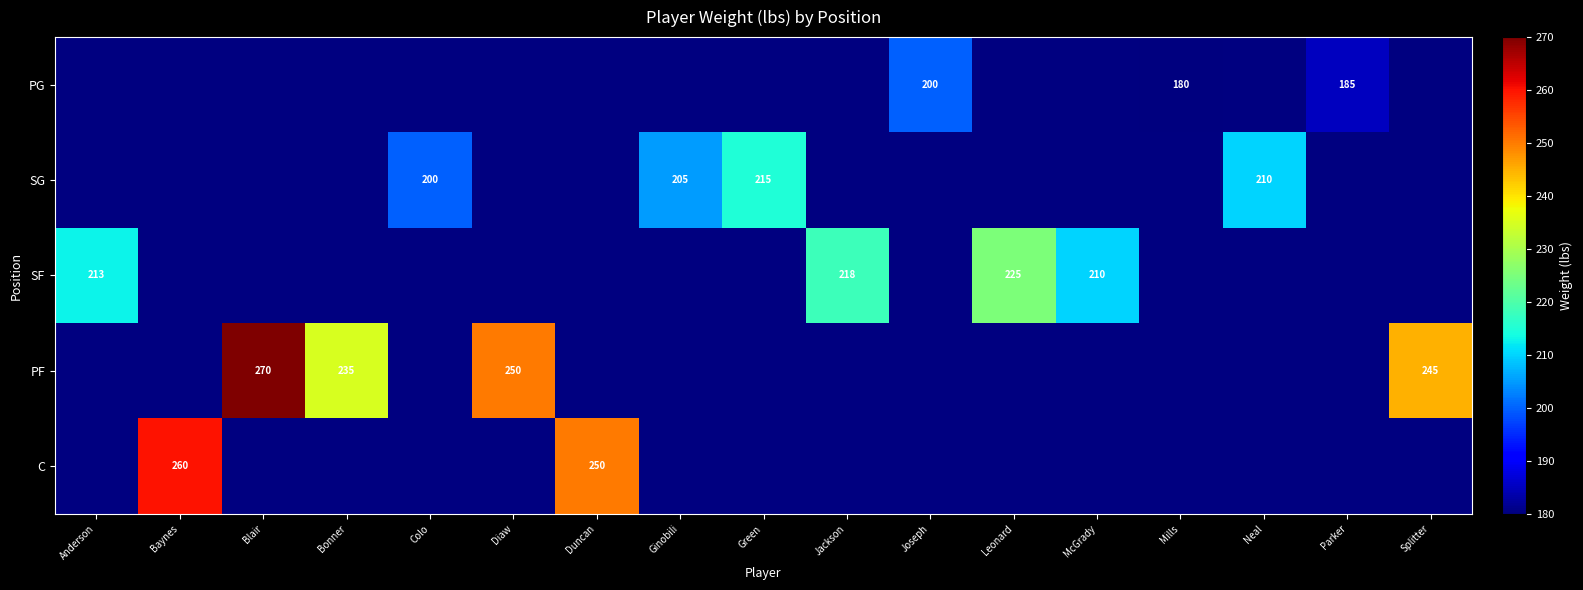

True or false: SF has a value of 104 at McGrady.

False